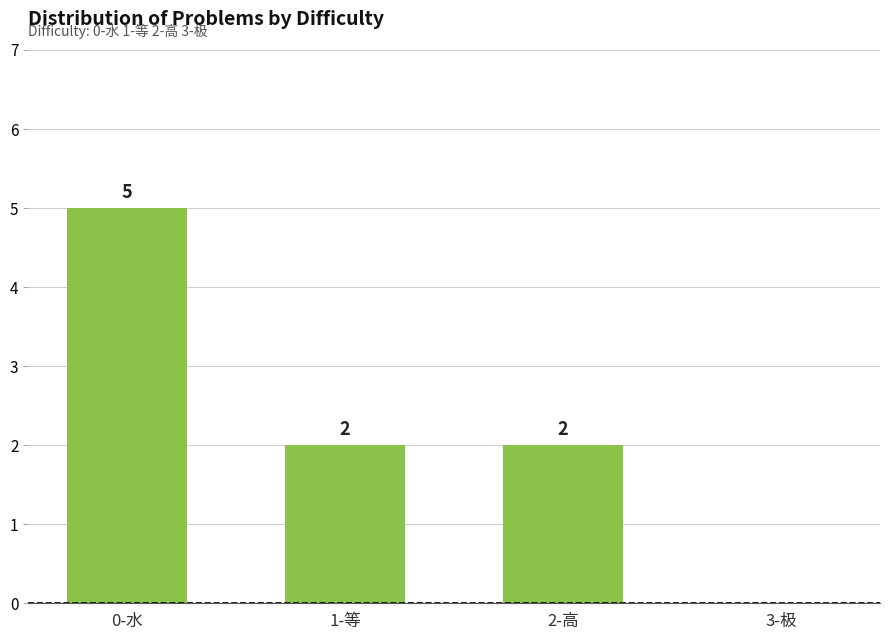

Which category has the highest value across all series?

0-水